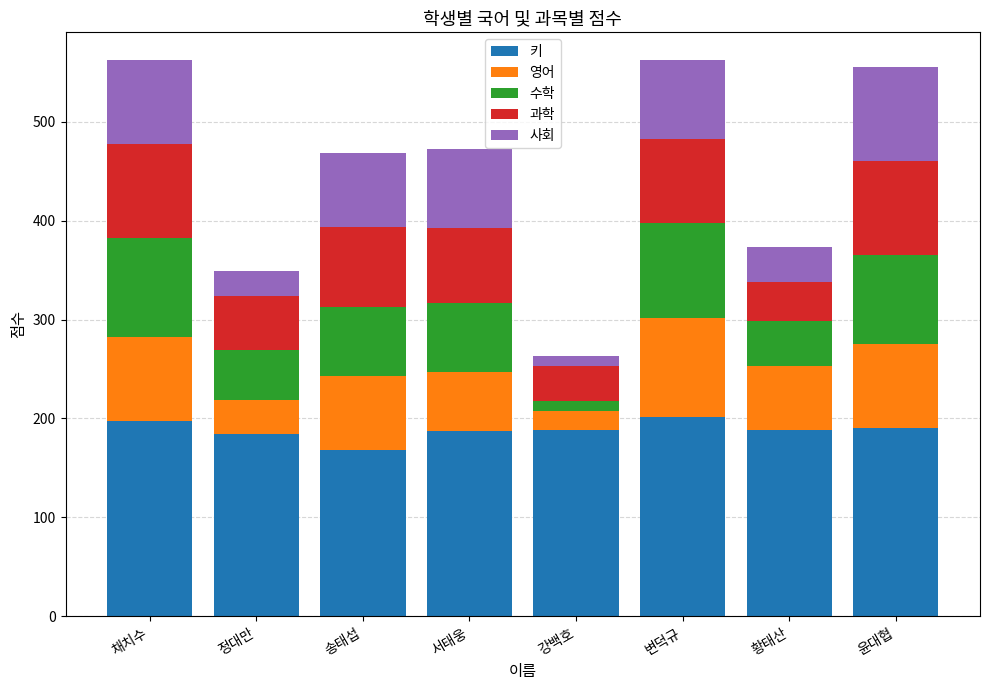

What is the total value across all series at 송태섭?

468